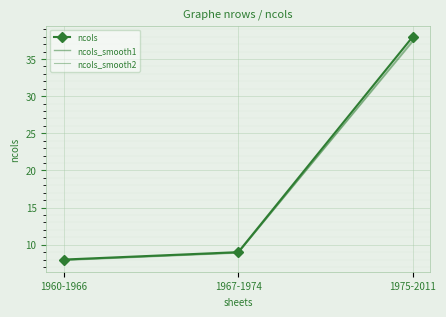

Where is ncols_smooth1 nearest to the value 22?

1967-1974